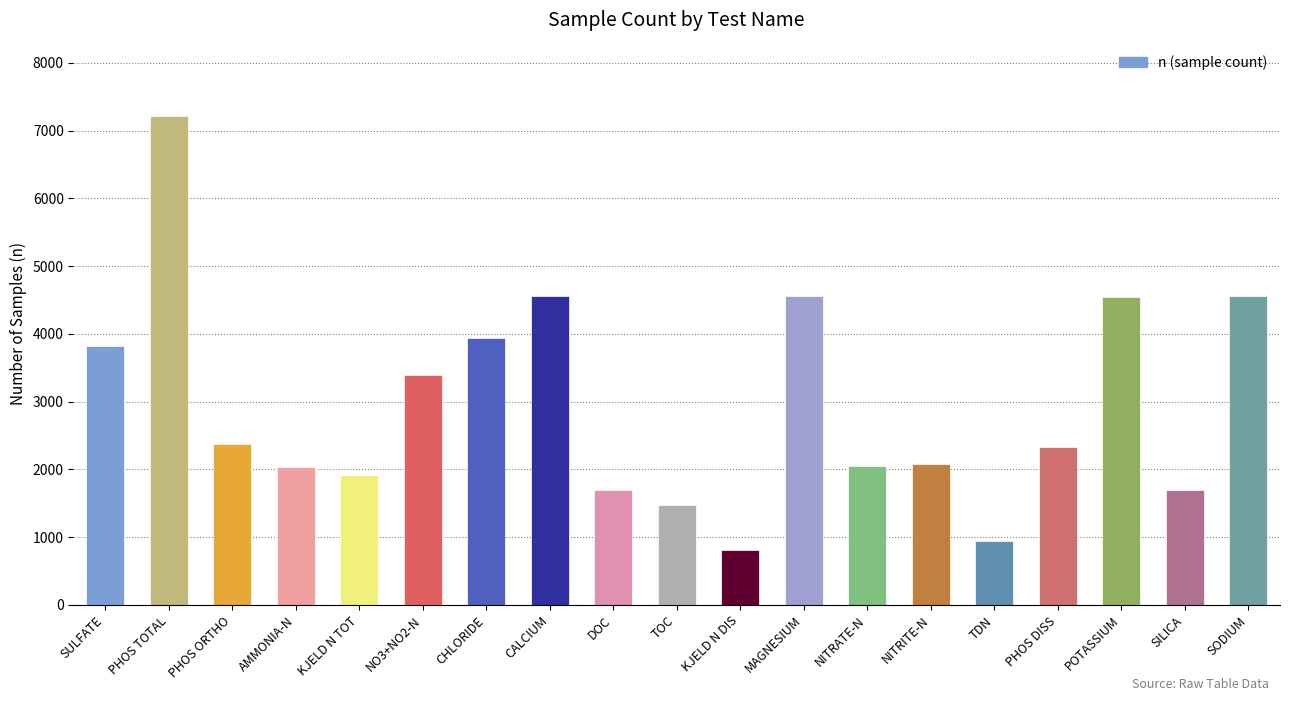

What is the difference between the values at MAGNESIUM and NITRATE-N?

2519